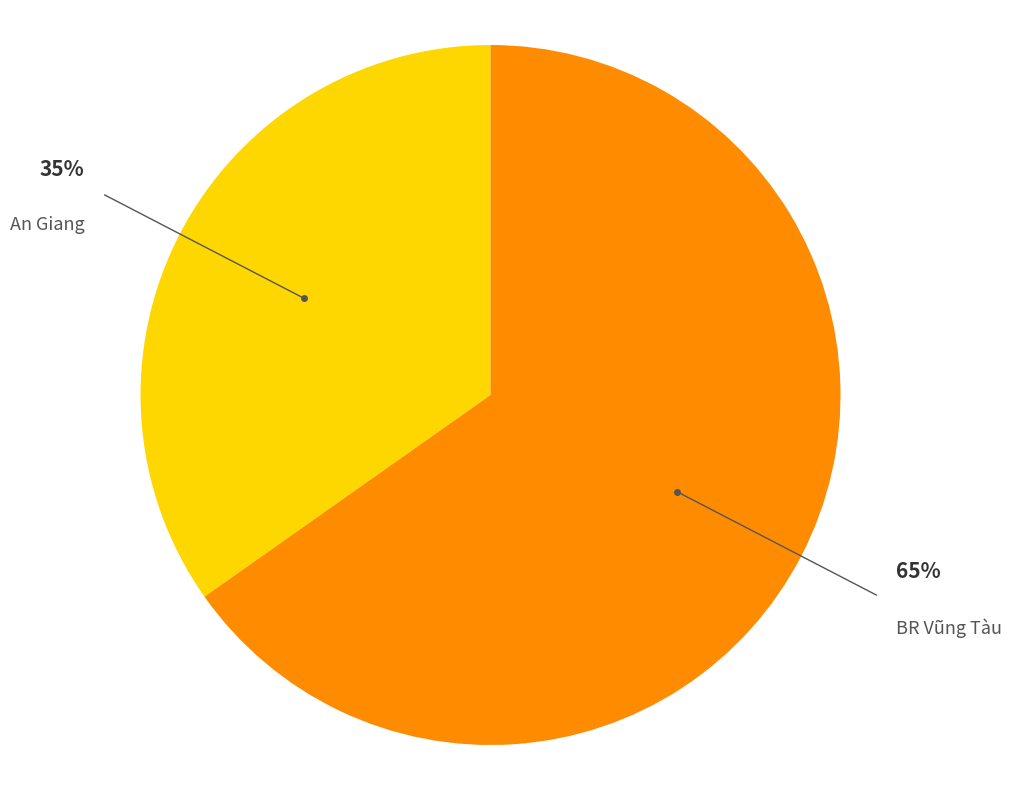

True or false: BR Vũng Tàu accounts for 65% of the total.

True